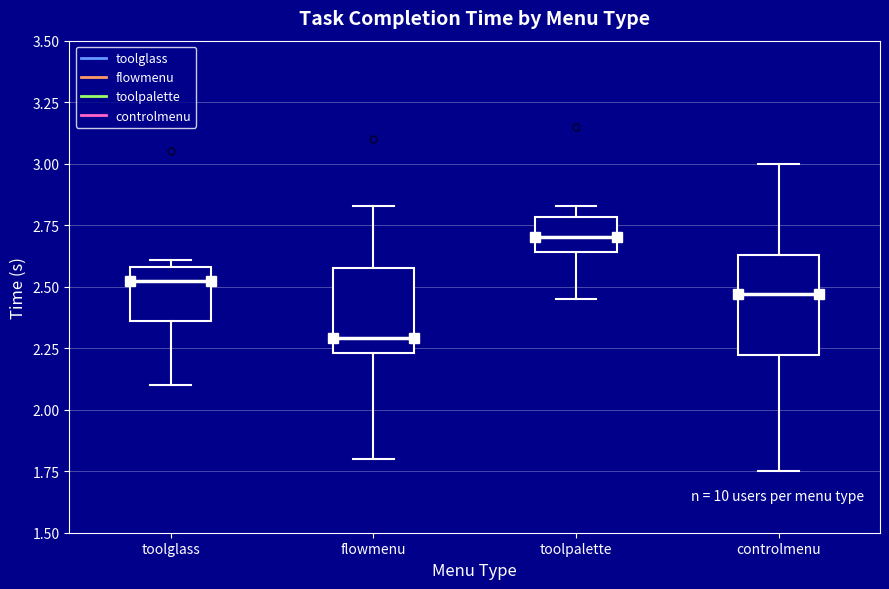

Reading left to right, transcribe this box plot: for each box, give where its median line is, the range the box spans, and where its two whiskers end, as read against the y-axis. The values are not printed on the chart, so give them approximately, as read against the axis.

toolglass: median 2.55, box 2.35 to 2.60, whiskers 2.10 to 2.60 (just above the box's upper edge)
flowmenu: median 2.30, box 2.25 to 2.60, whiskers 1.80 to 2.85
toolpalette: median 2.70, box 2.65 to 2.80, whiskers 2.45 to 2.85
controlmenu: median 2.45, box 2.20 to 2.65, whiskers 1.75 to 3.00